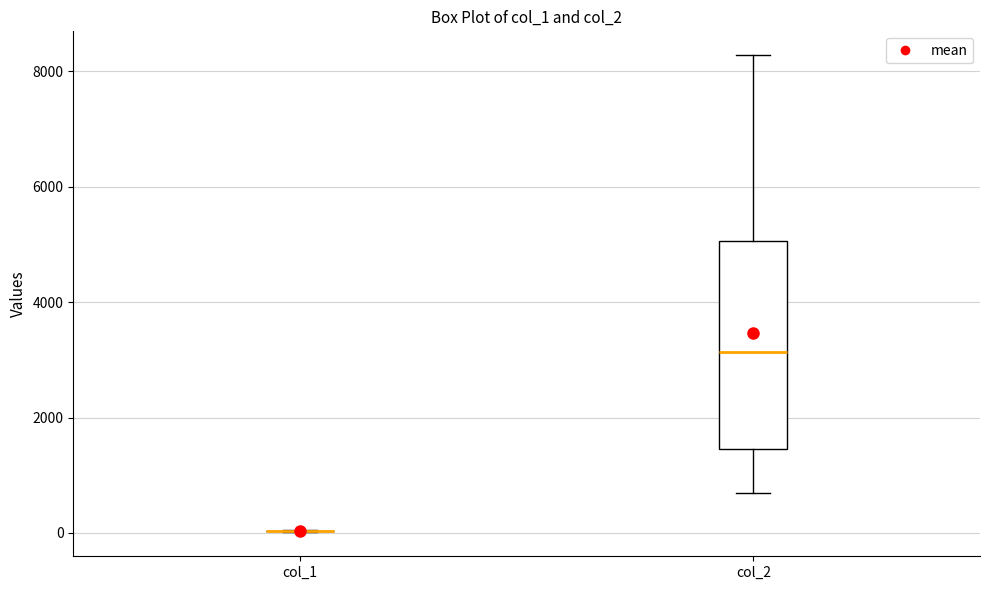

Reading left to right, transcribe this box plot: for each box, give where its median line is, the range the box spans, and where its two whiskers end, as read against the y-axis. The values are not printed on the chart, so give them approximately, as read against the axis.

col_1: box collapsed to a line at 0, whiskers 0 to 0
col_2: median 3200, box 1400 to 5000, whiskers 600 to 8200